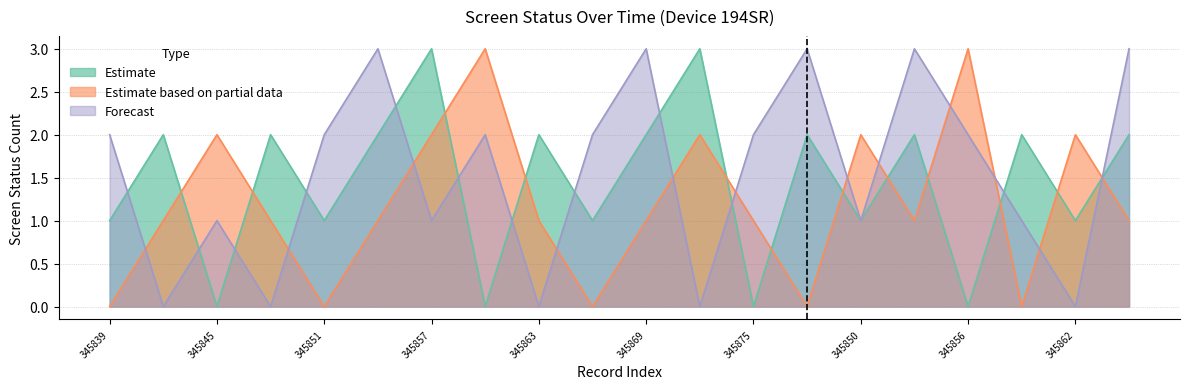

What is the label of the 20th point from the left?

345865